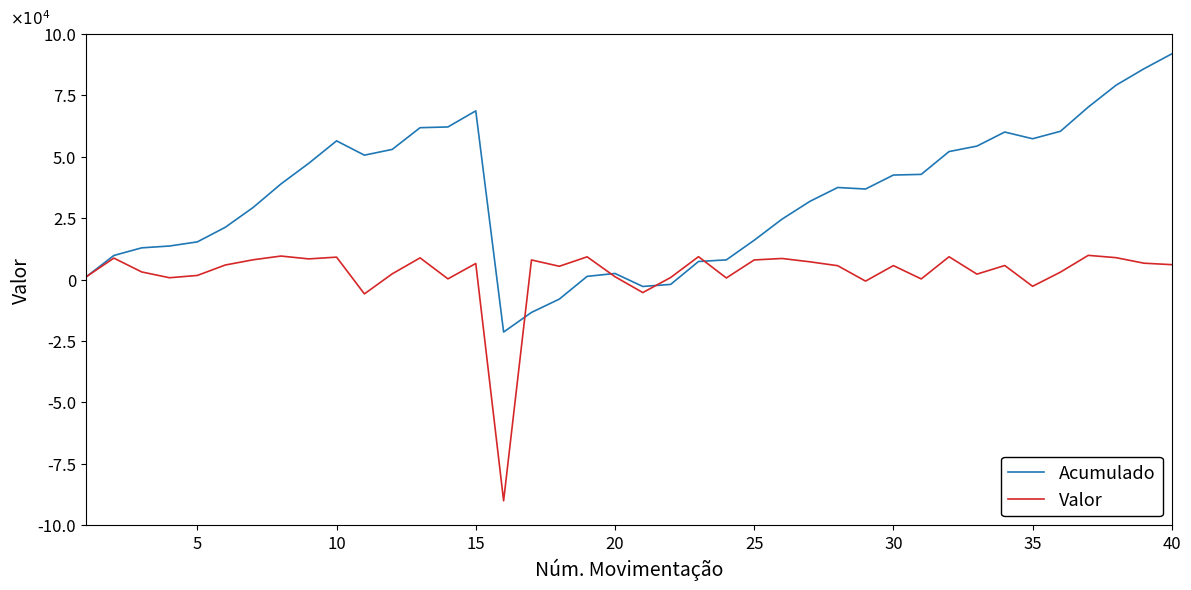

What are all the series names shown in the legend?

Acumulado, Valor